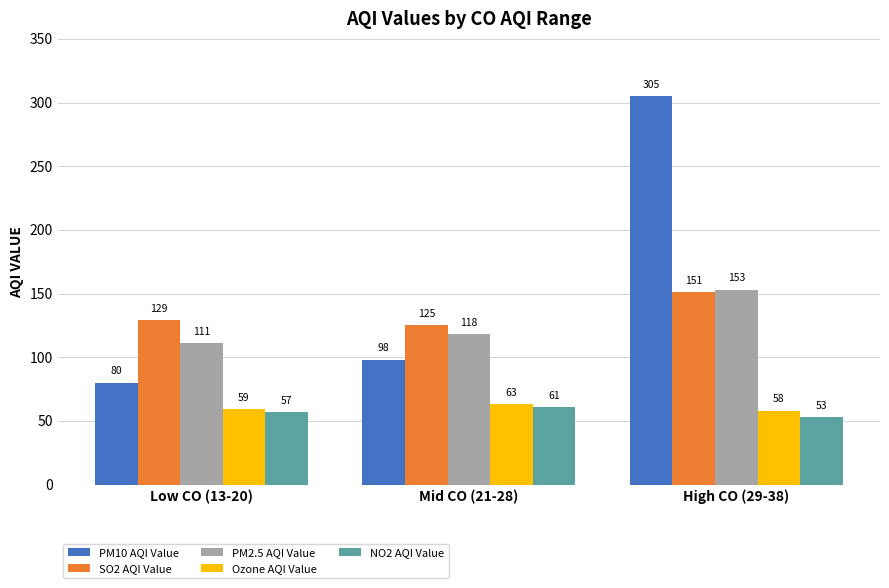

Which series has the largest range (max minus min)?

PM10 AQI Value